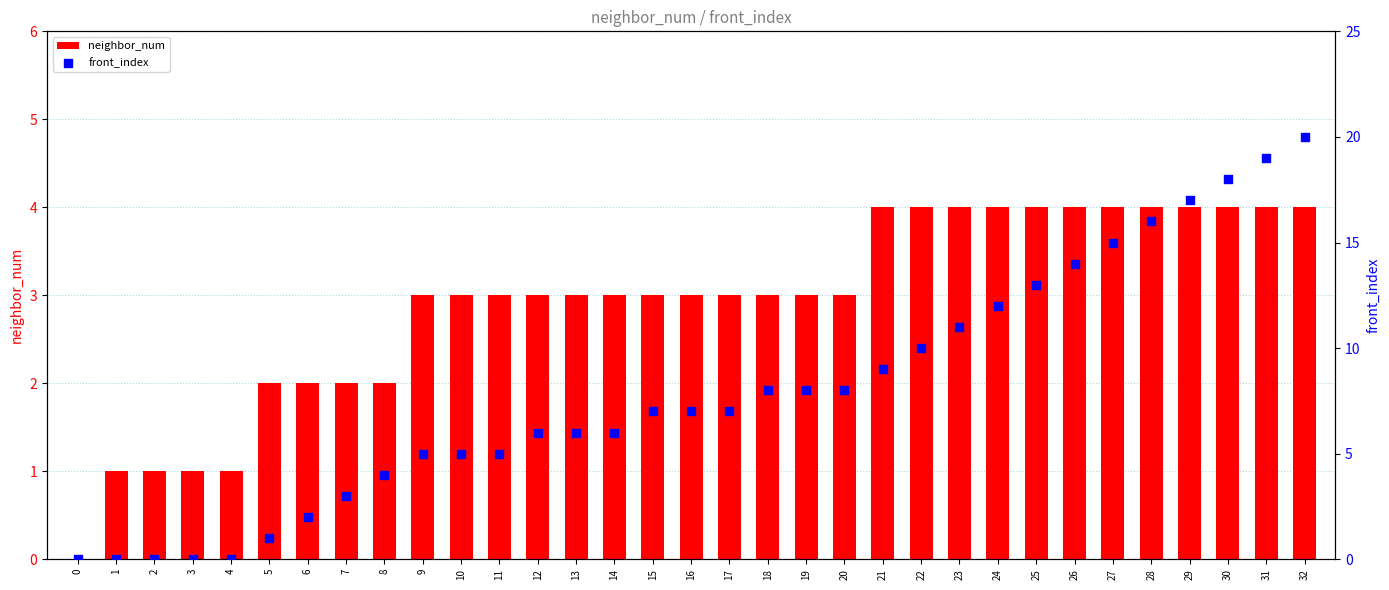

Which series has the widest spread of Y values?

front_index